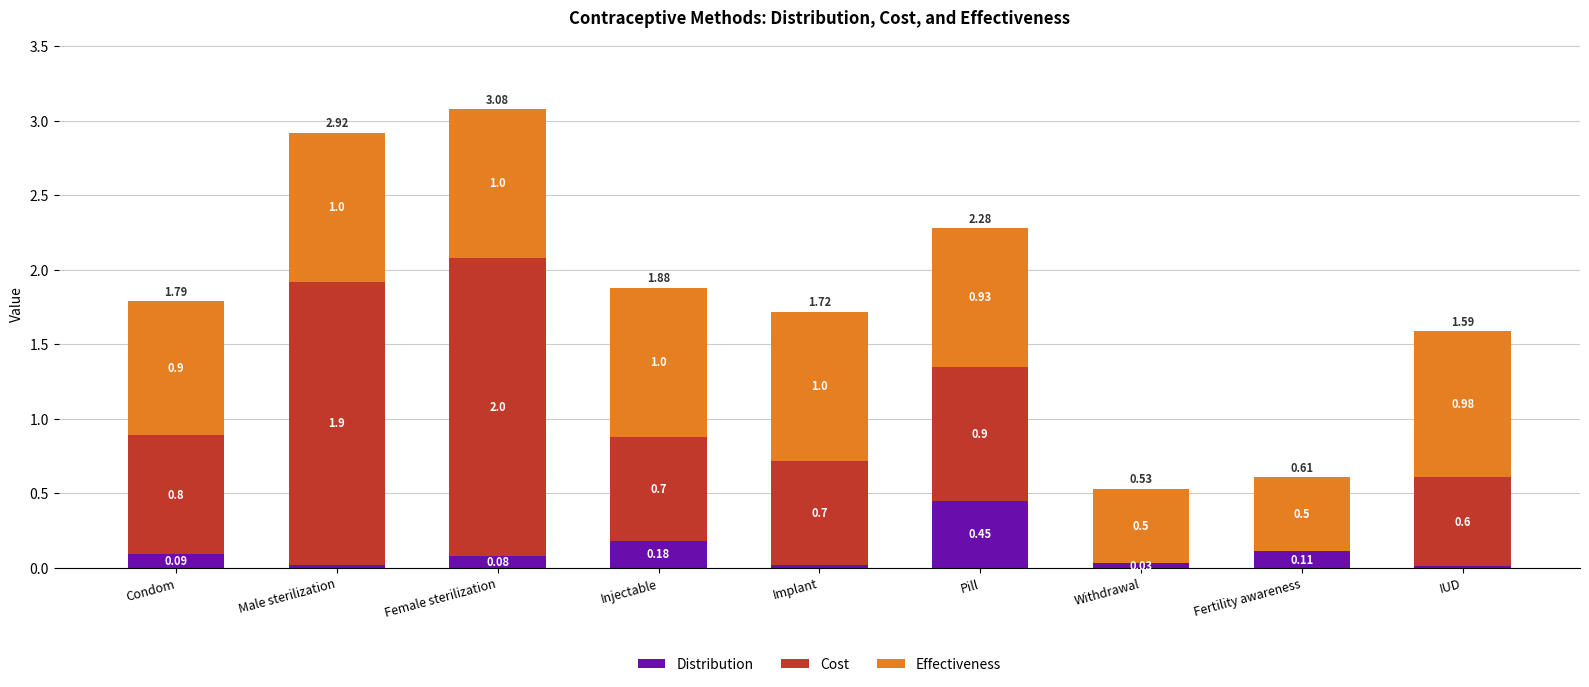

Where is Distribution nearest to the value 0?

IUD